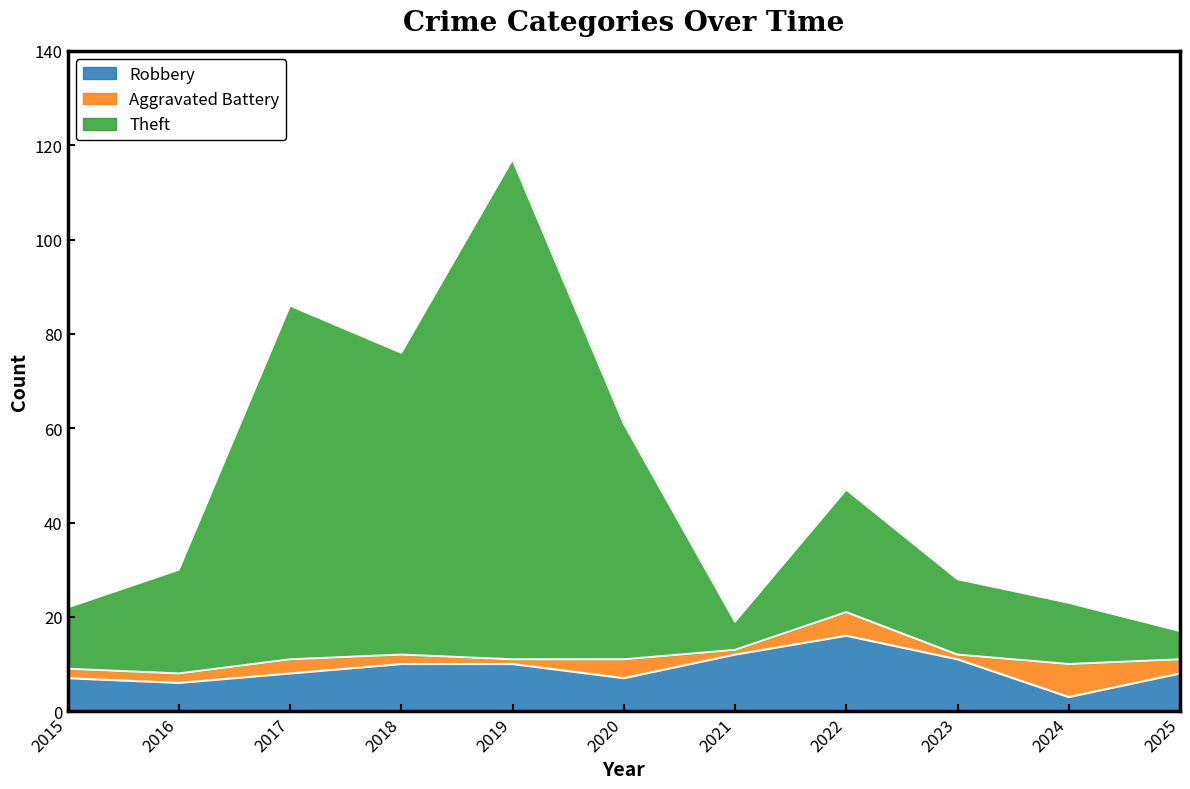

Which category has the lowest value in the Theft series?

2025